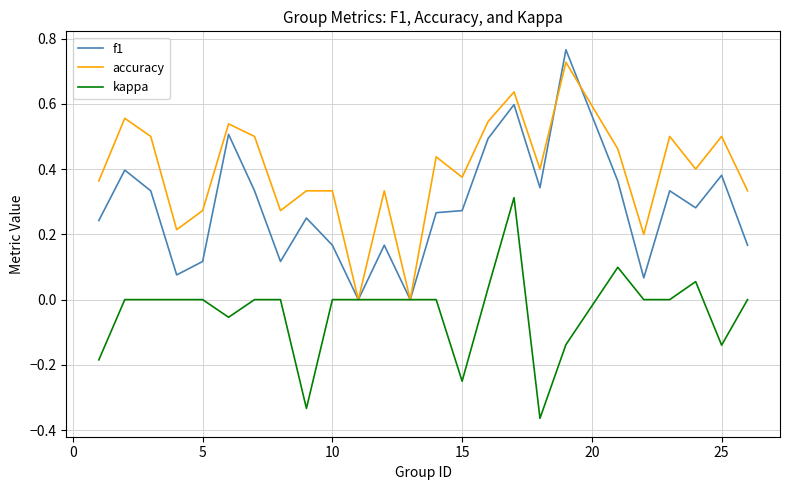

Rank the series by their average value, from highest to lowest.

accuracy, f1, kappa